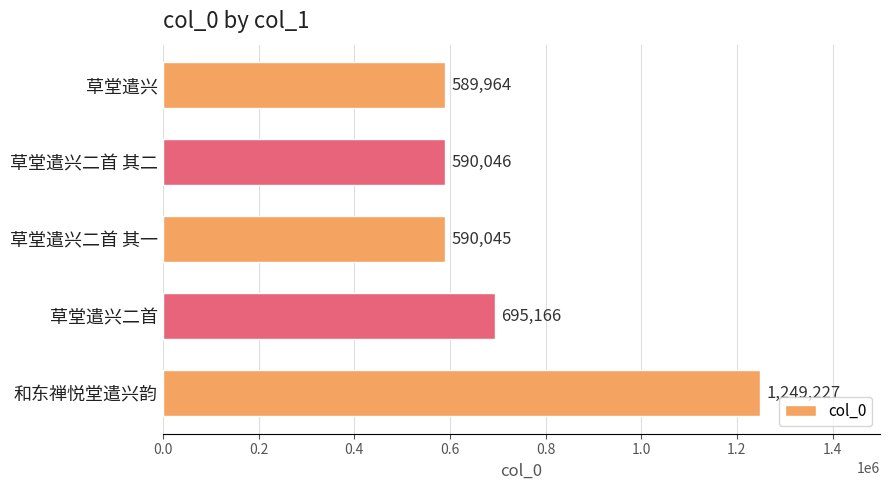

The chart shows a value of 1040769 at 草堂遣兴. True or false?

False